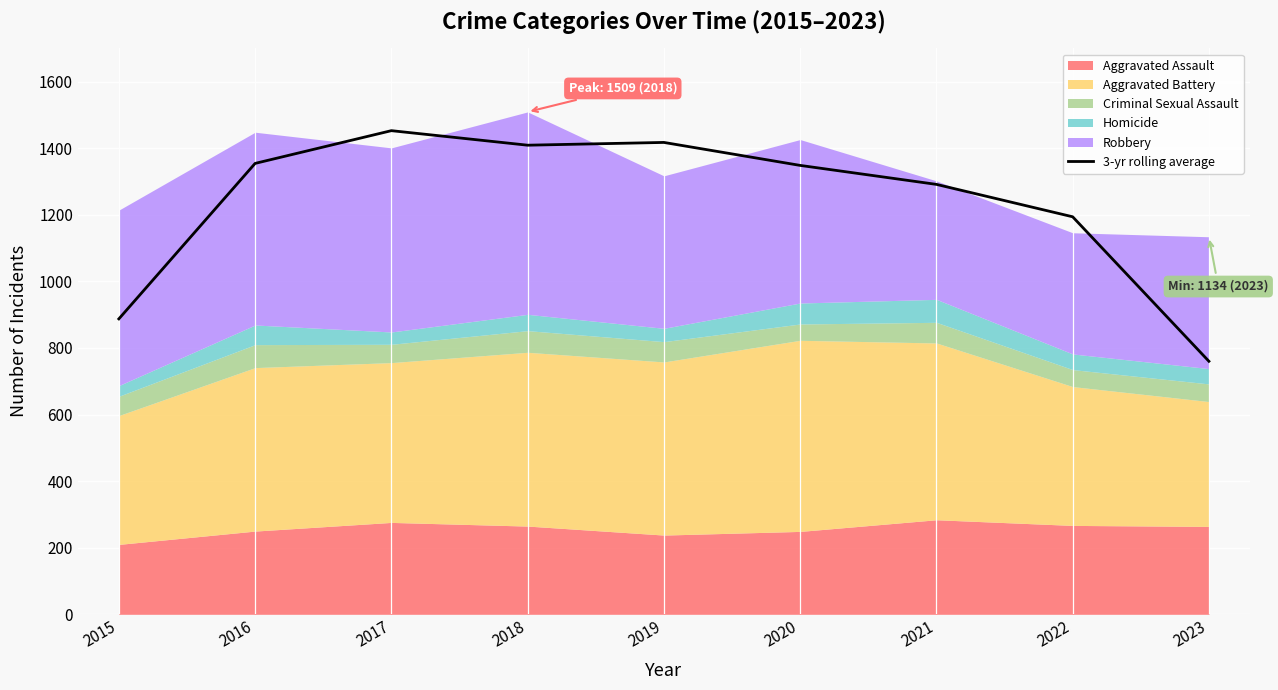

Between 2018 and 2019, which is larger?

2019